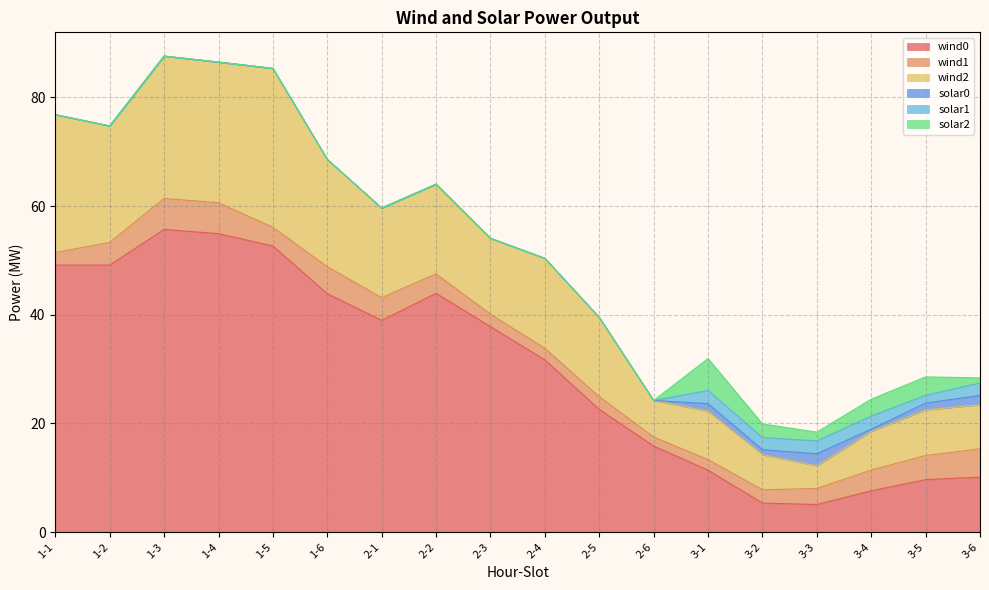

What are all the series names shown in the legend?

wind0, wind1, wind2, solar0, solar1, solar2